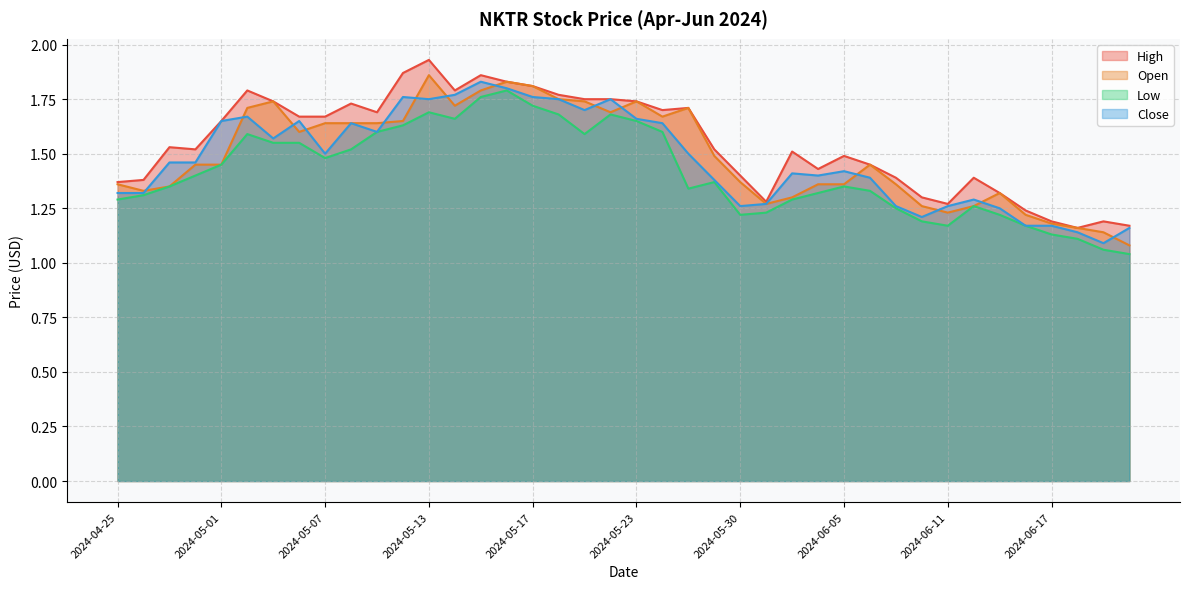

Does the chart have visible grid lines?

Yes